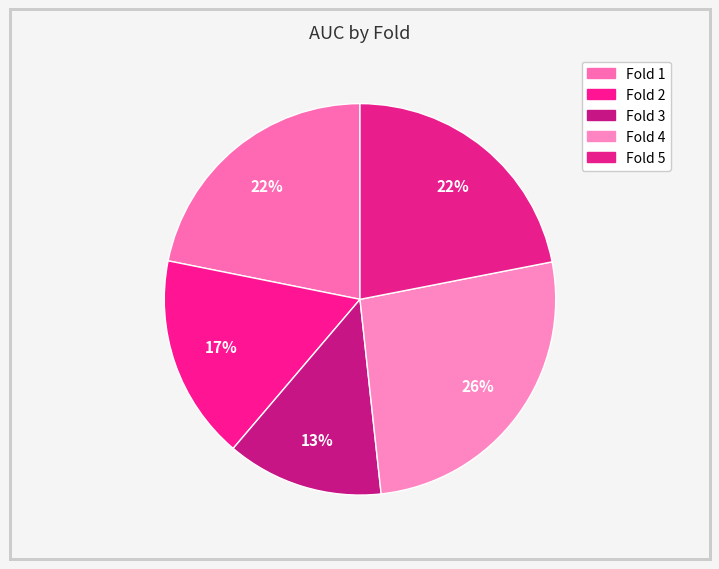

How many segments does this pie chart have?

5